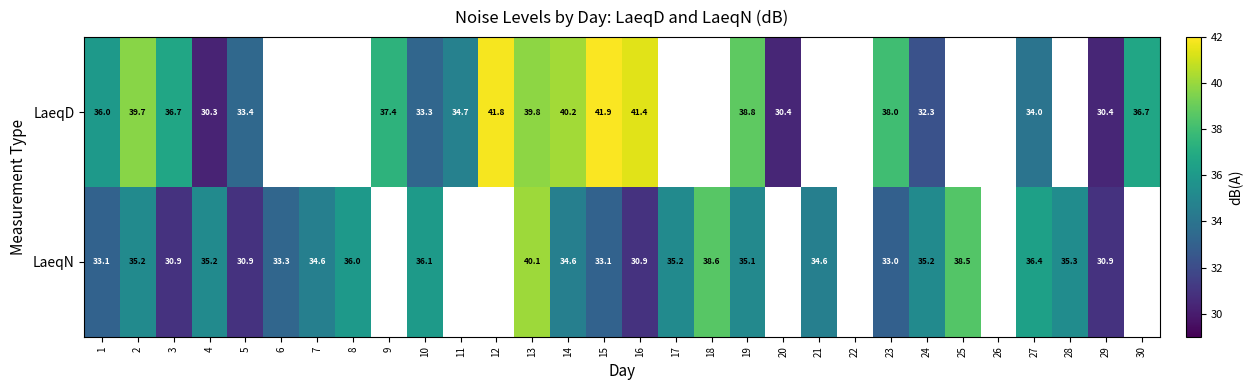

True or false: LaeqN has a value of 21.5 at 21.

False